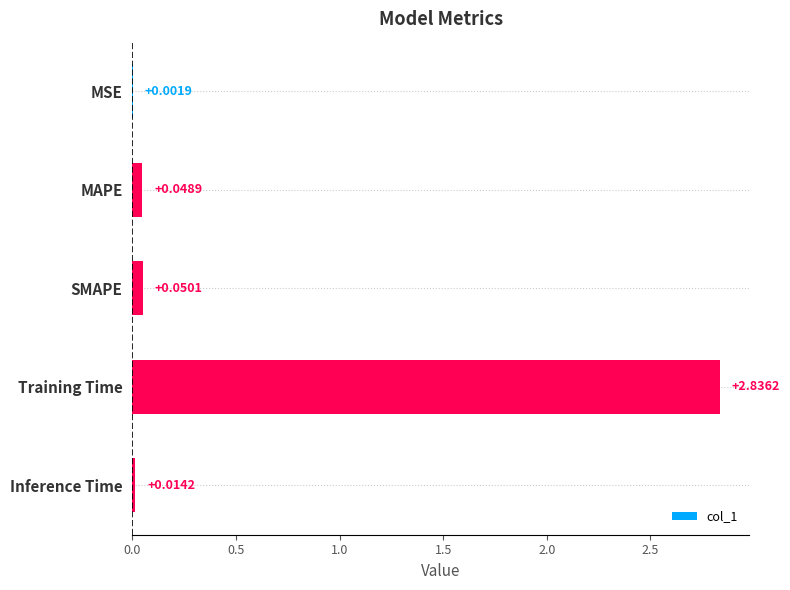

Are the bars horizontal?

Yes